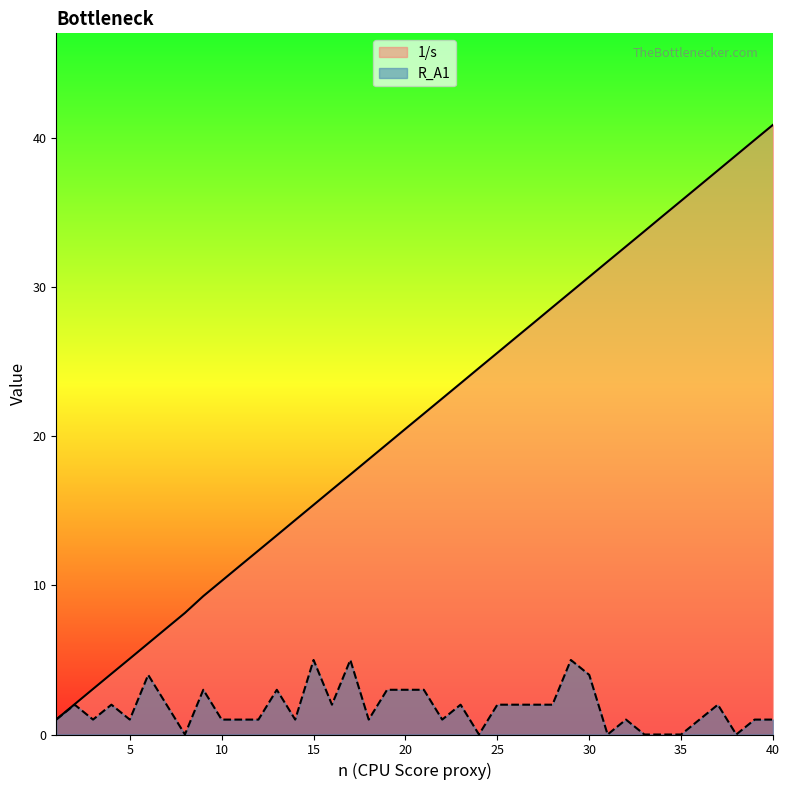

Where is R_A1 nearest to the value 2?

2